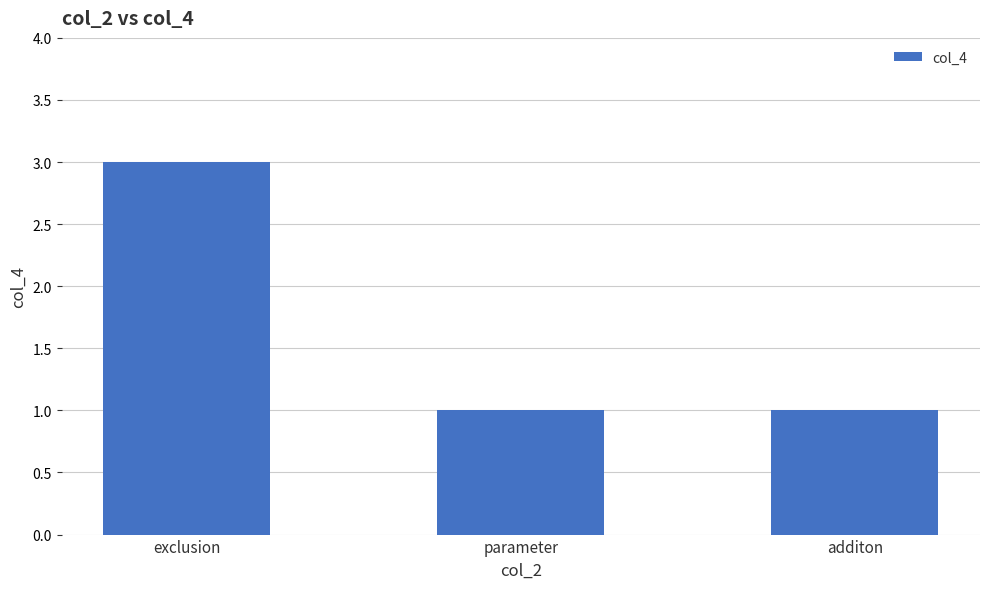

What position from the right is parameter?

2